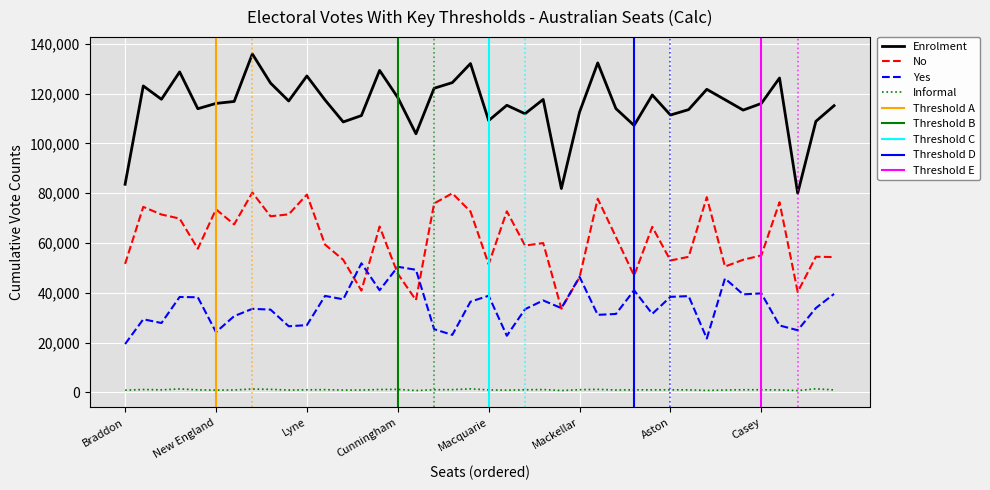

Reading left to right, what are all the values shown in this chart?

Enrolment: 83583	123089	117720	128715	113925	116060	116846	135940	124241	117043	127089	117428	108616	111176	129320	118427	103863	122149	124418	132073	109172	115317	111910	117655	81868	112580	132346	113978	107219	119443	111395	113572	121723	117562	113382	116043	126270	80020	108862	115153
No: 51593	74500	71430	69799	57683	73516	67453	80260	70717	71493	79444	59333	53217	40865	66602	47634	37038	75878	79945	72617	51475	72722	58960	59964	33593	46217	77785	62385	46890	66478	52958	54432	78396	50534	53250	55011	76354	40312	54457	54342
Yes: 19388	29347	27840	38304	38181	24176	30608	33535	33222	26543	26984	38729	37359	51831	40999	50436	49222	25365	23073	36413	38787	22723	33382	36912	33814	46395	31120	31477	40991	31526	38350	38648	21619	45741	39344	39751	26855	24937	33854	39527
Informal: 866	1123	991	1354	979	884	946	1306	1178	908	999	1065	897	907	1129	1169	719	1020	1075	1366	970	866	1014	1102	731	1054	1178	923	1001	985	996	980	770	912	1023	1009	958	710	1406	959